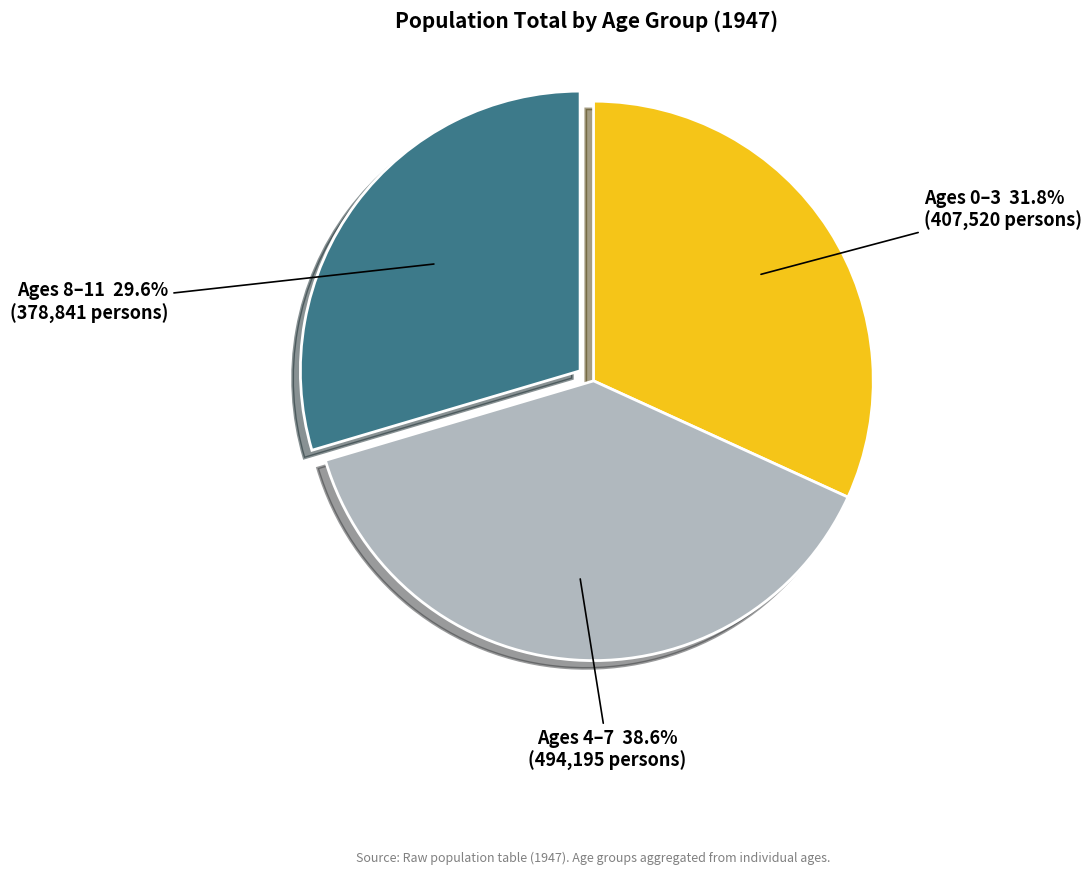

Is Ages 0–3 the majority of the pie?

No